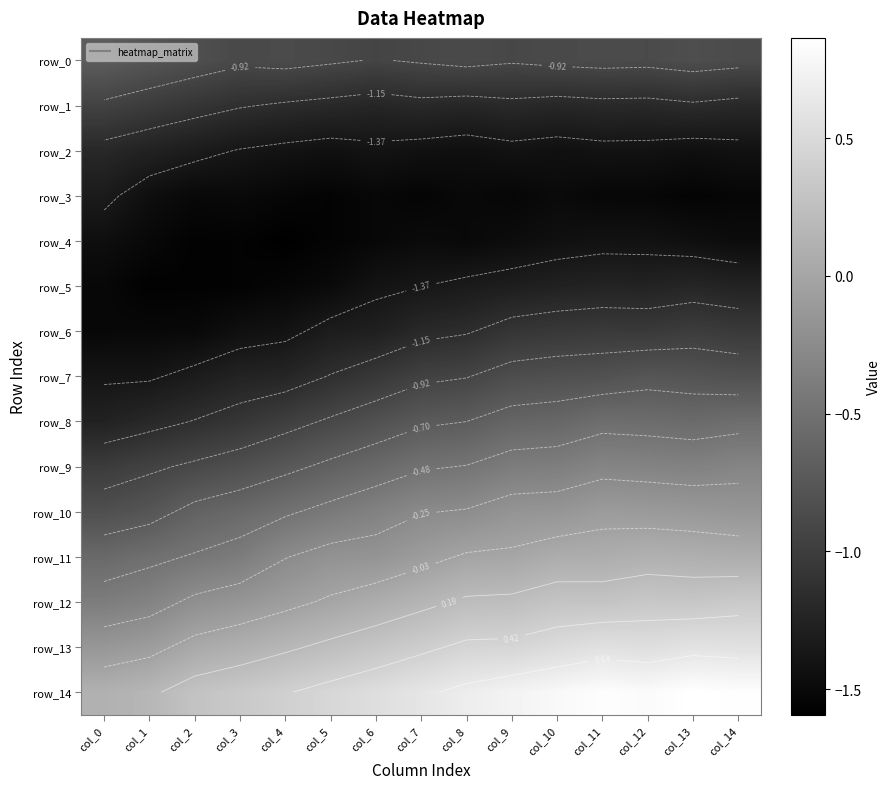

What is the average value of the row_4 series?

-1.5